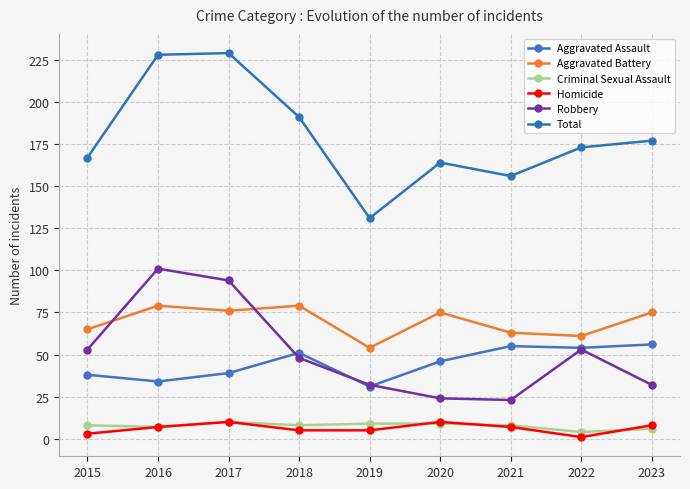

At which category does Aggravated Assault reach its first local valley?

2016